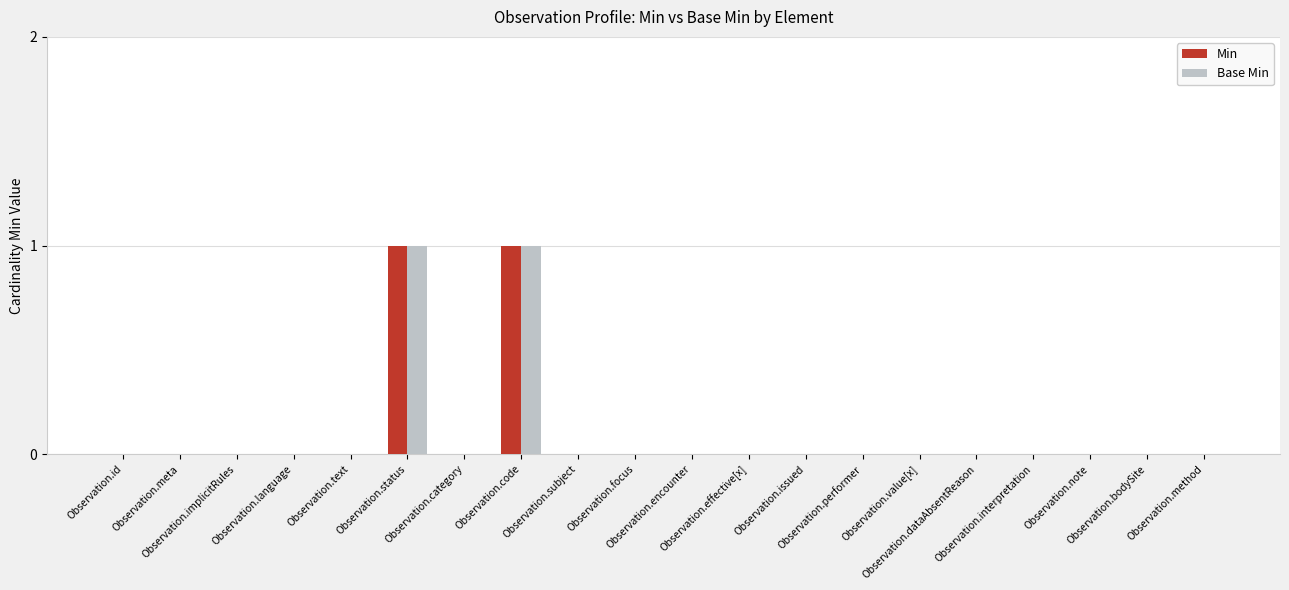

Reading left to right, what are all the values shown in this chart?

Min: 0	0	0	0	0	1	0	1	0	0	0	0	0	0	0	0	0	0	0	0
Base Min: 0	0	0	0	0	1	0	1	0	0	0	0	0	0	0	0	0	0	0	0